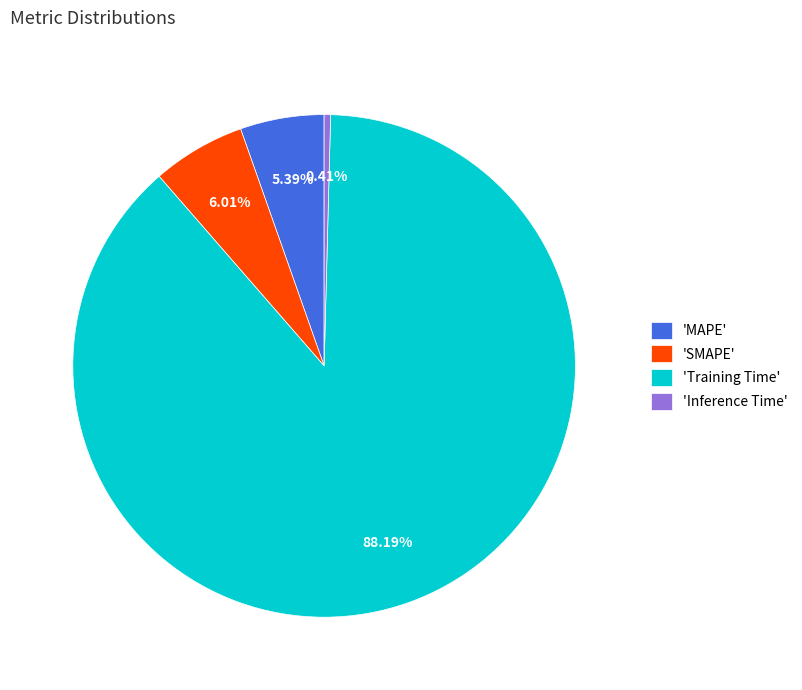

Which slice is the smallest?

'Inference Time'